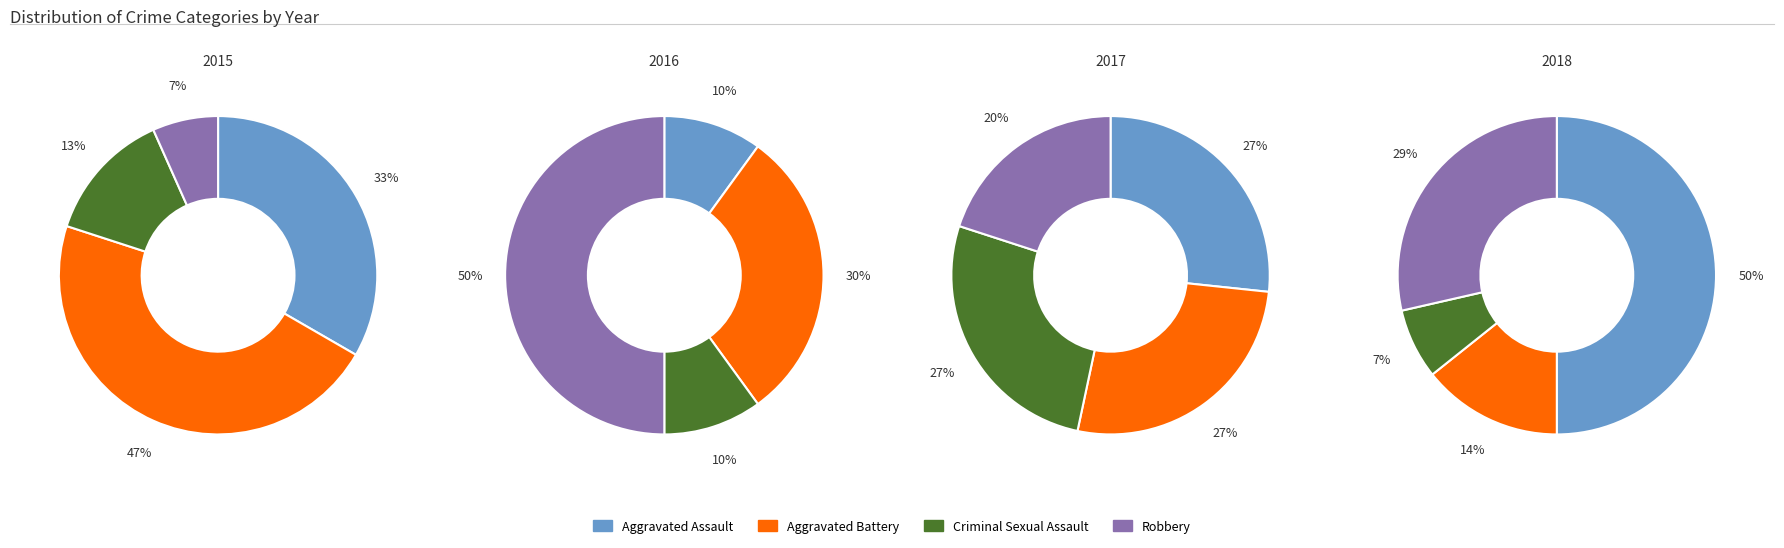

Which series has the widest spread of values?

Robbery